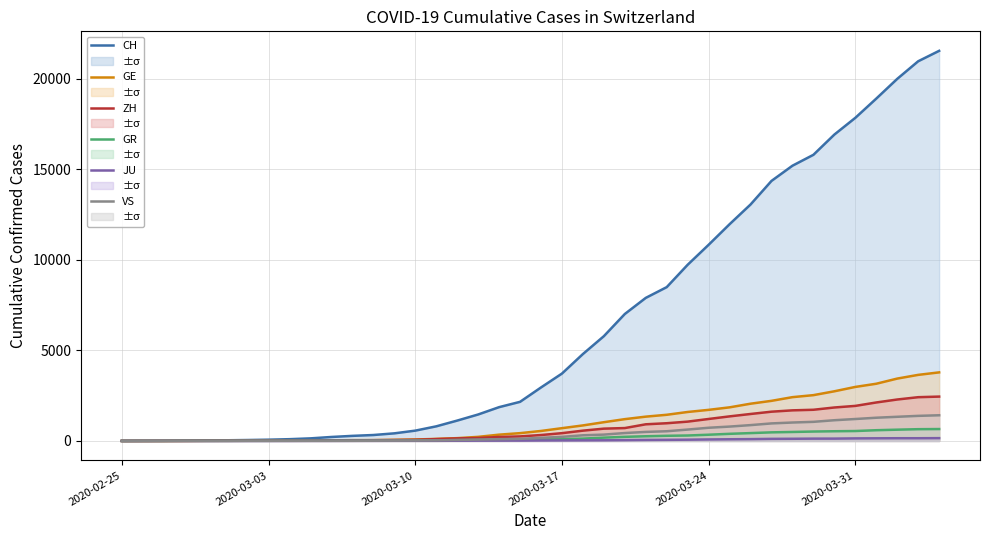

Count the number of data series in this chart.

6